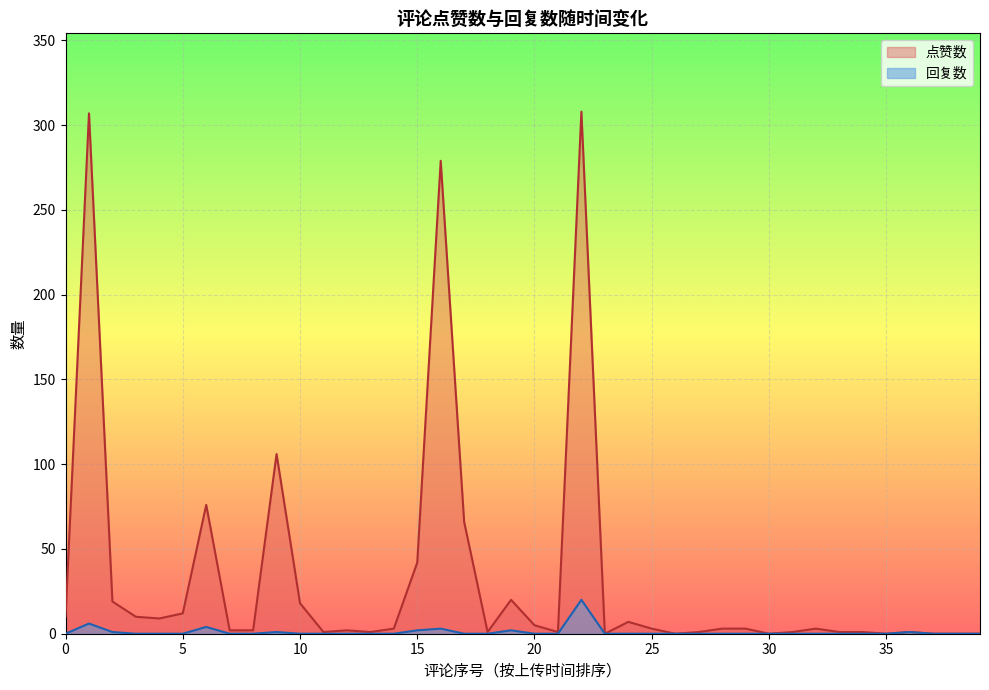

Which series has the largest range (max minus min)?

点赞数